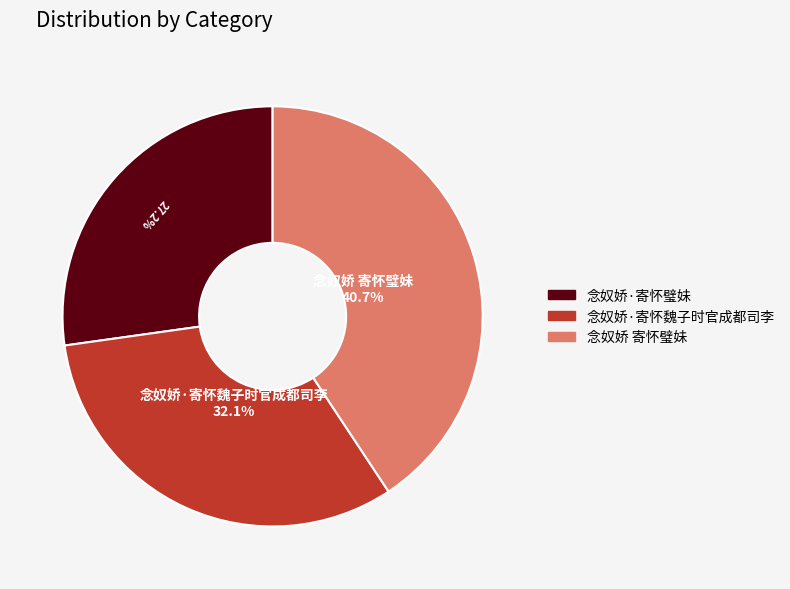

Rank the categories by value from highest to lowest.

念奴娇 寄怀璧妹, 念奴娇·寄怀魏子时官成都司李, 念奴娇·寄怀璧妹